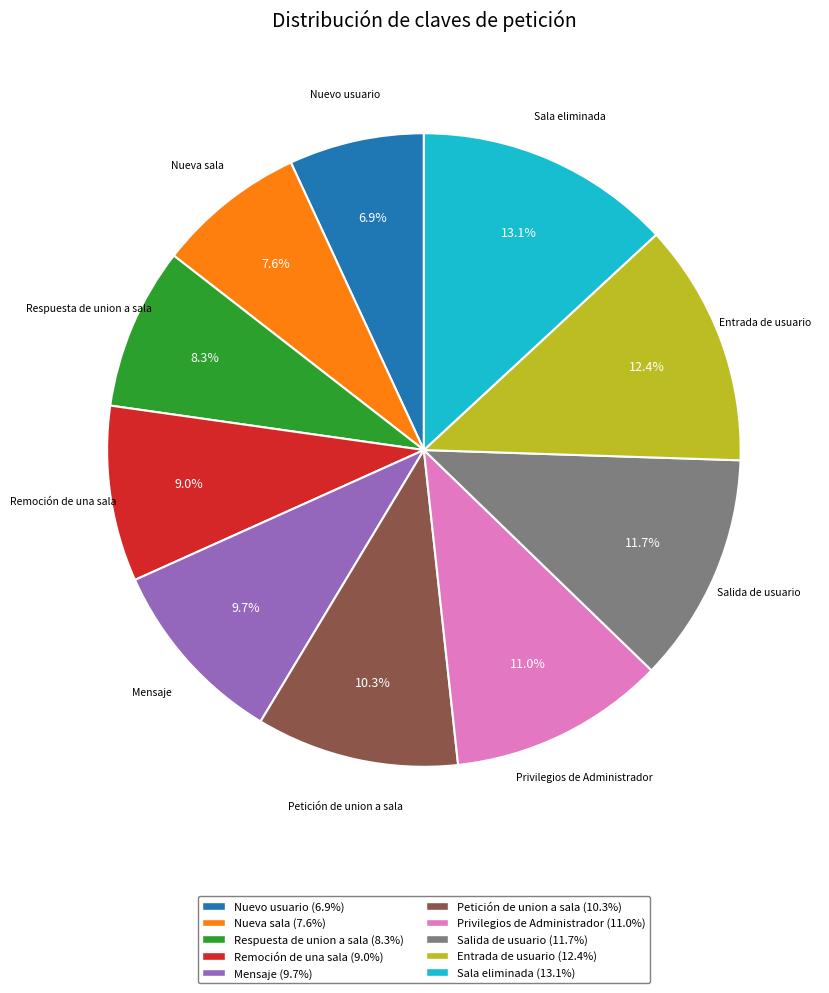

What percentage is the Petición de union a sala slice, to the nearest percent?

10%